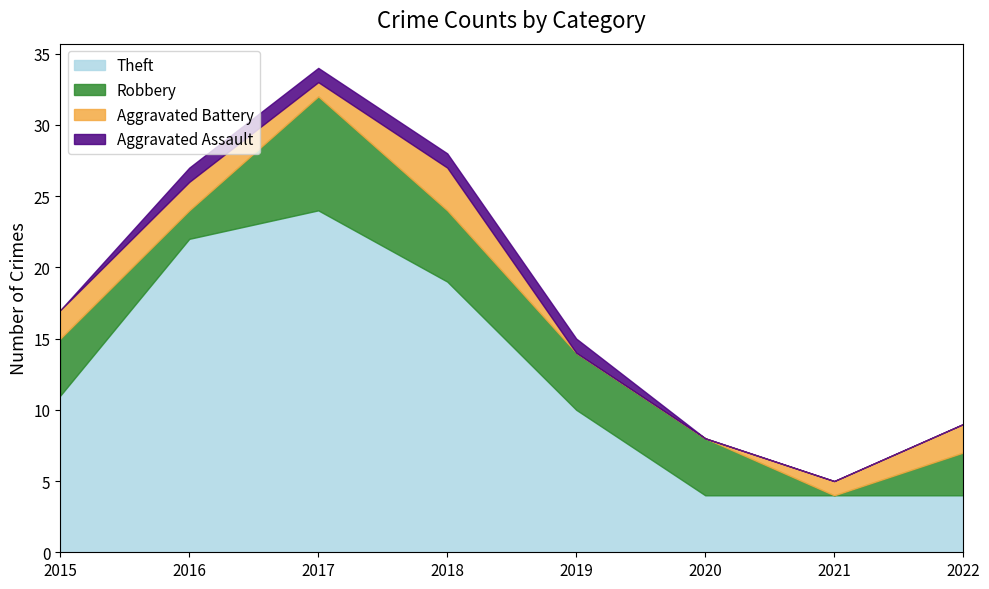

Which series has the largest total across all categories?

Theft